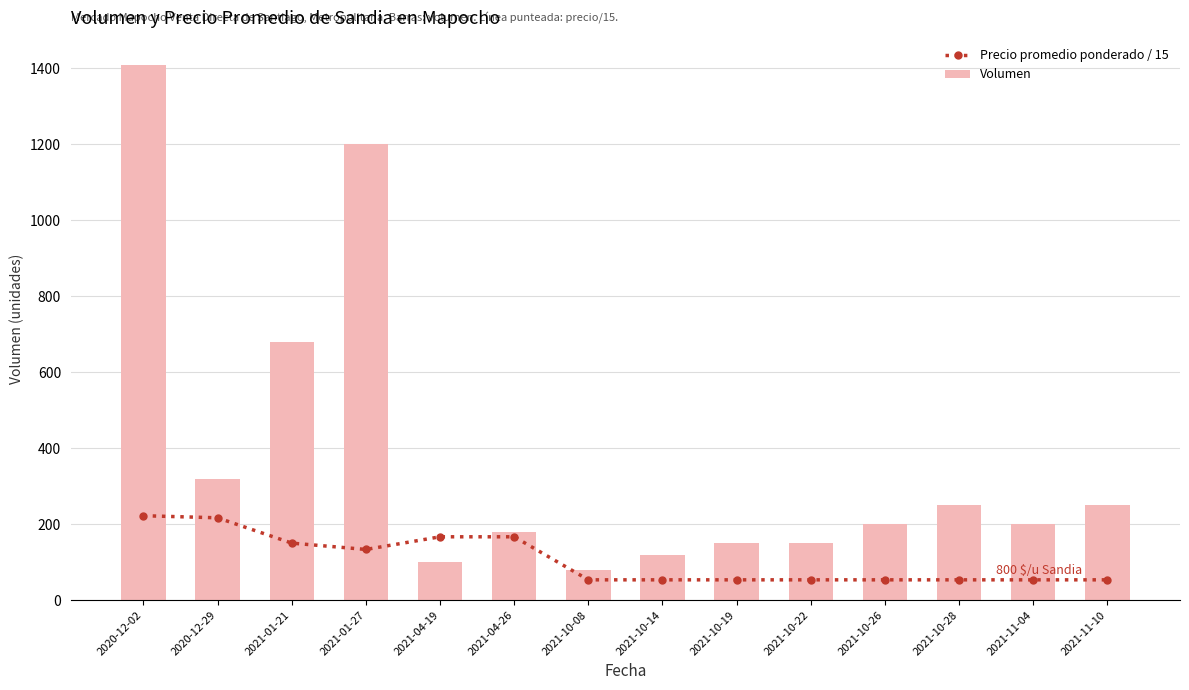

The value of Precio promedio ponderado / 15 at 2021-10-19 is 27.4. True or false?

False